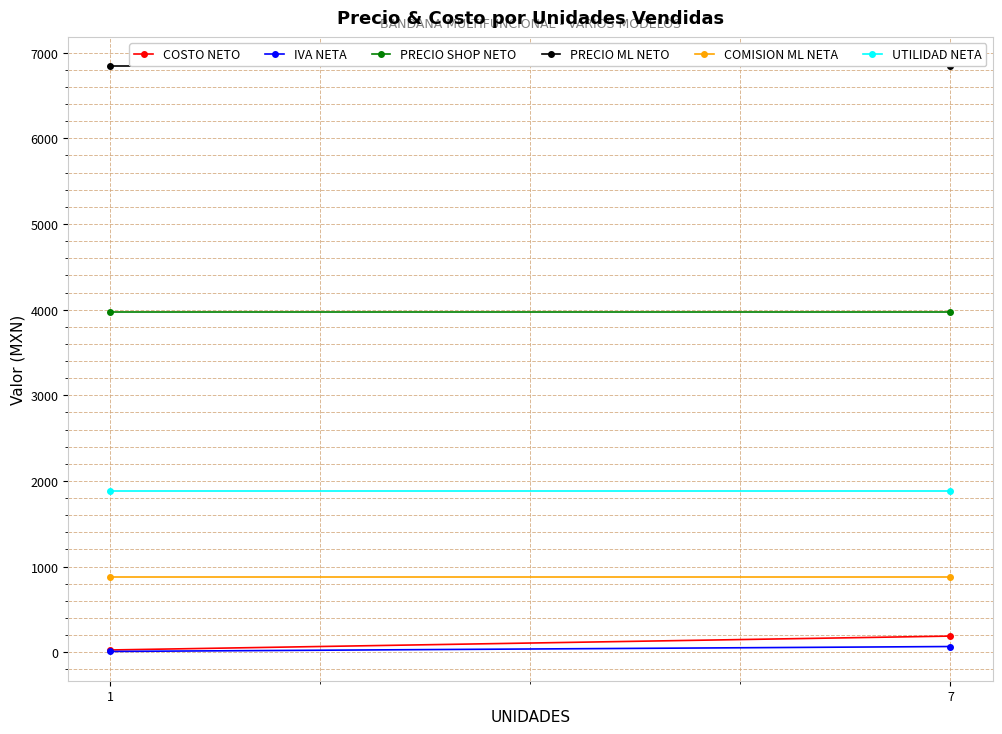

Is the value of PRECIO ML NETO at 1 greater than the value of COSTO NETO at 7?

Yes